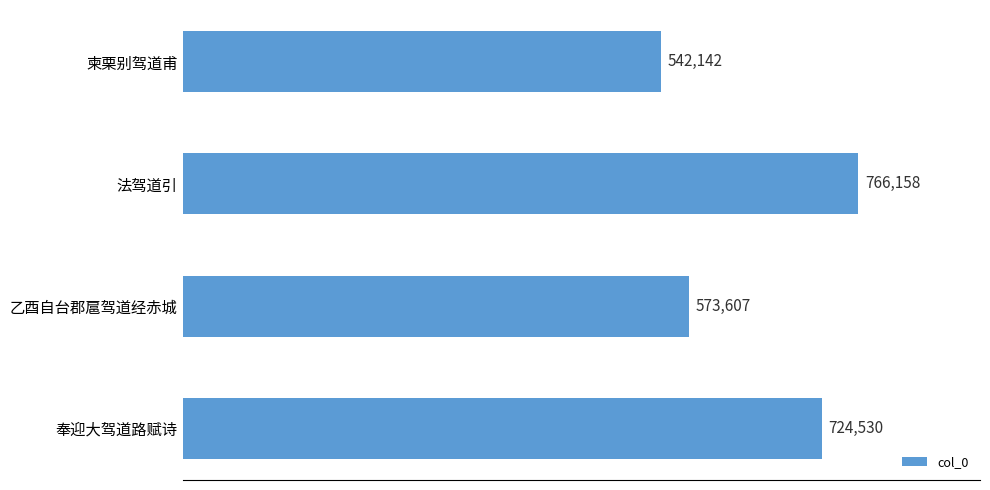

Reading bottom to top, transcribe all the data shown in this chart.

724530	573607	766158	542142